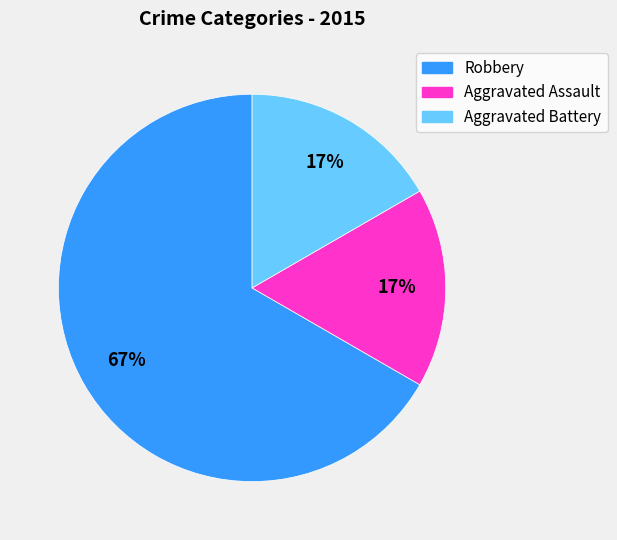

How many slices are in this pie chart?

3